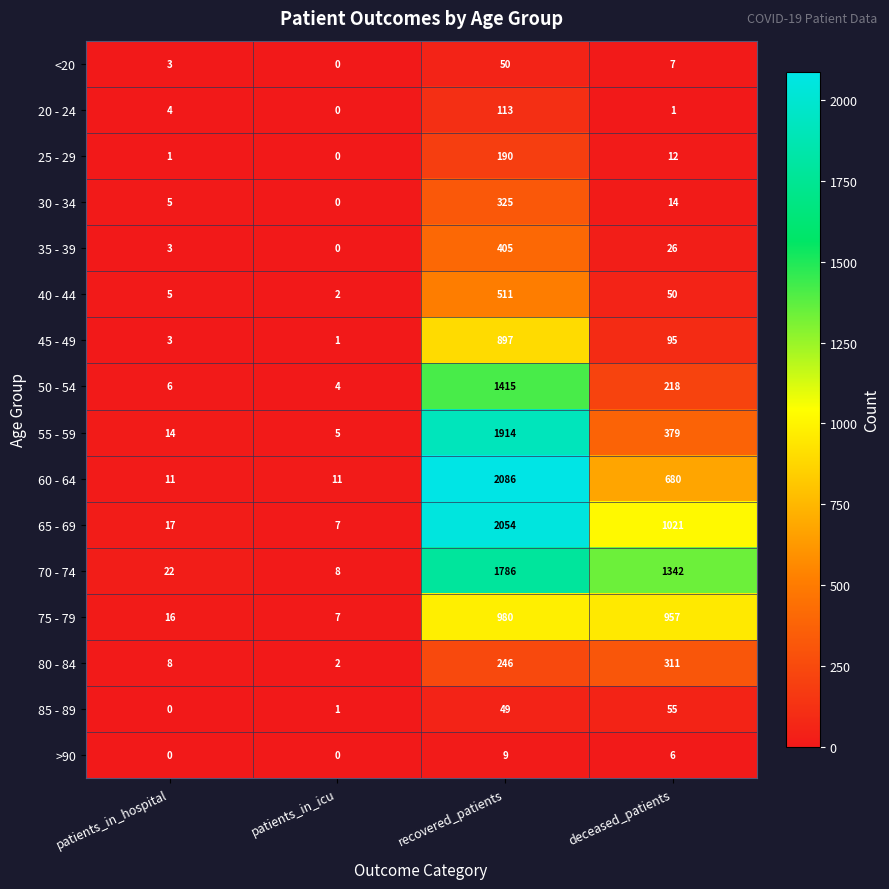

Where is 75 - 79 nearest to the value 493?

deceased_patients